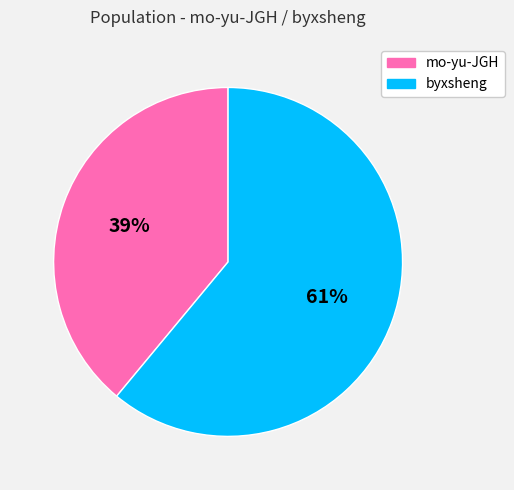

How many slices are in this pie chart?

2